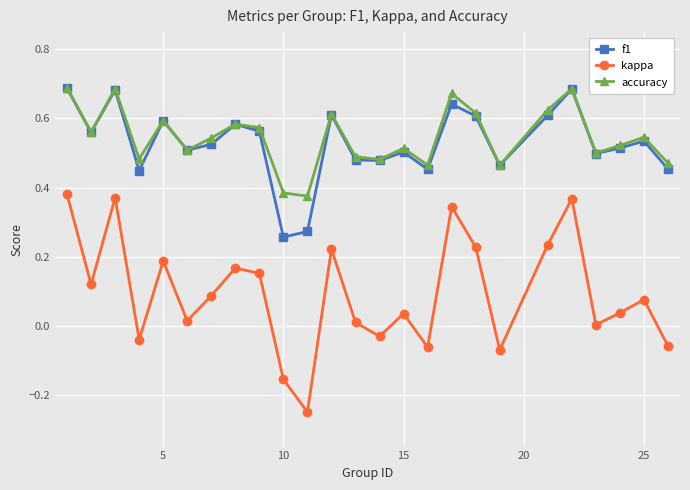

Which series has the largest range (max minus min)?

kappa